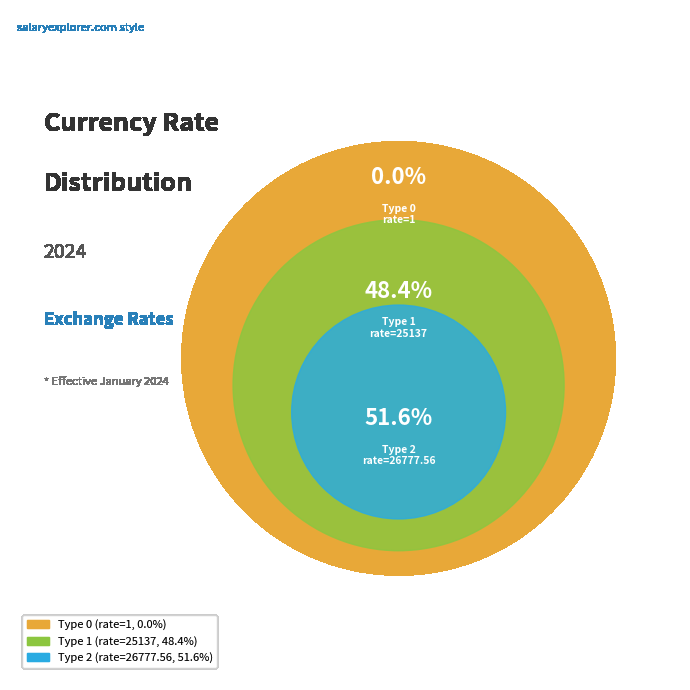

Does currency_type 2 (rate: 26777.56) represent more than half of the total?

Yes